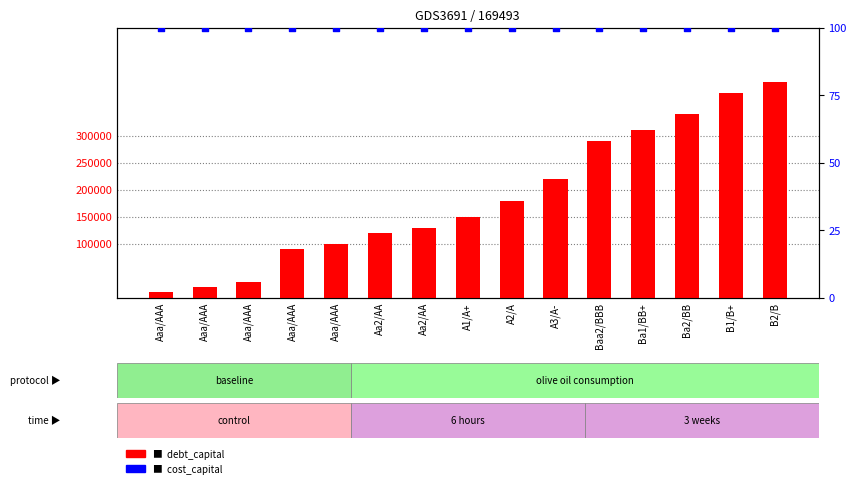

Which series contains the lowest Y value?

cost_capital